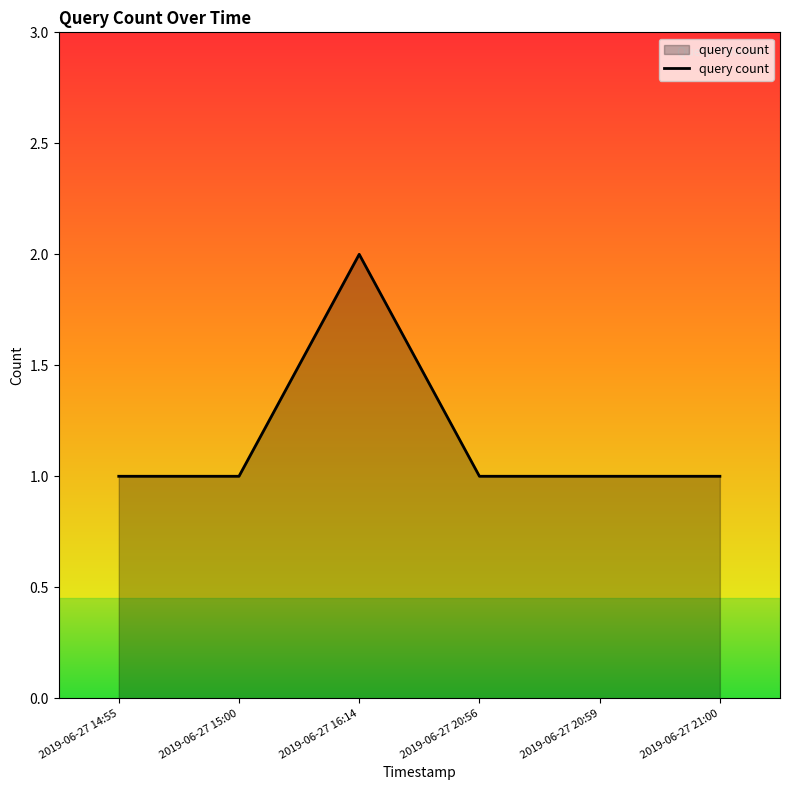

Reading left to right, list all the values displayed in this chart.

1	1	2	1	1	1